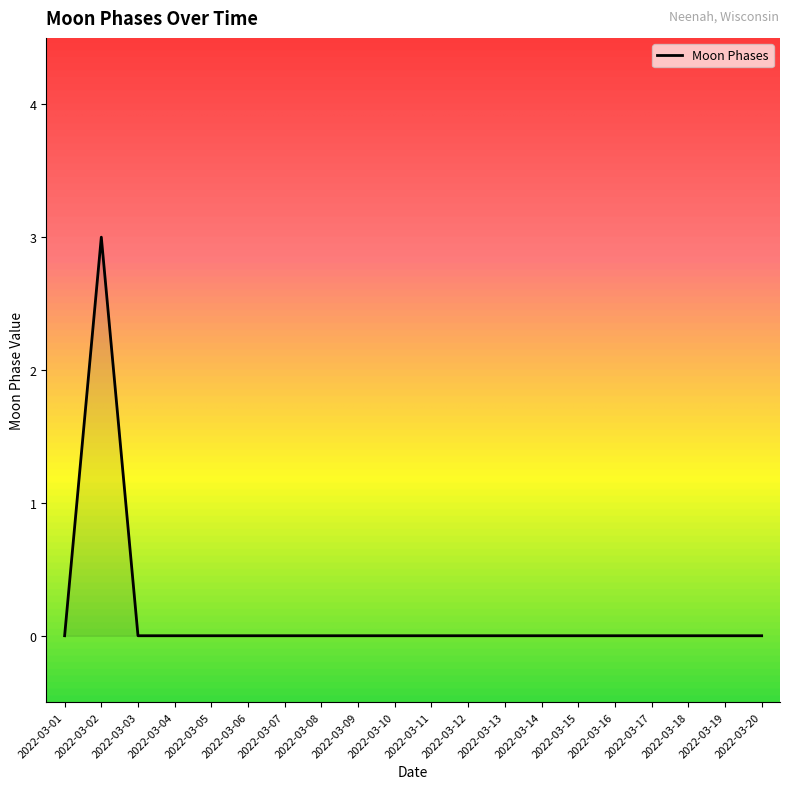

Which category has the highest value across all series?

2022-03-02